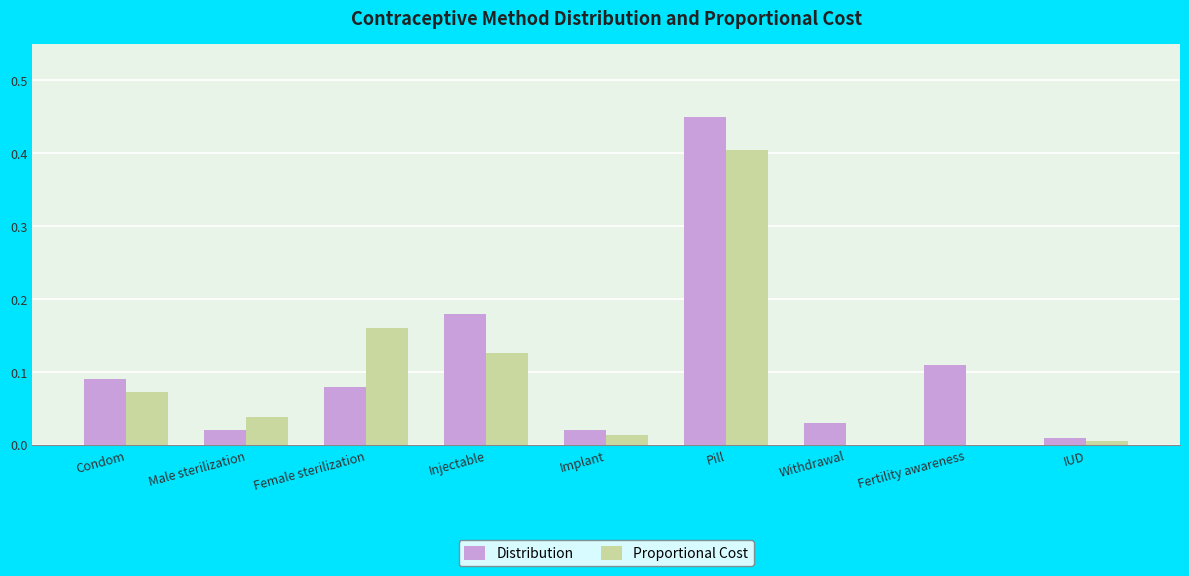

Between Condom and Injectable, which series saw the biggest shift?

Distribution